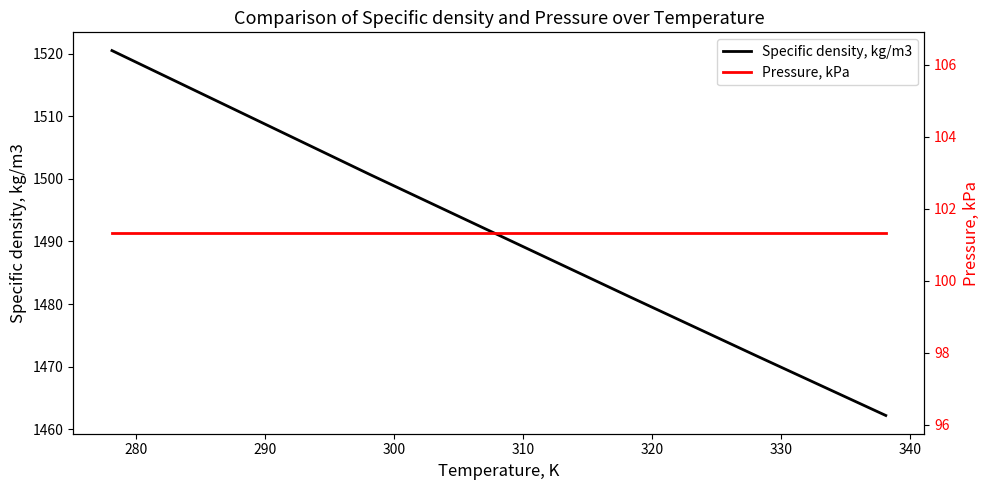

Is this an area chart (filled region under the line)?

No